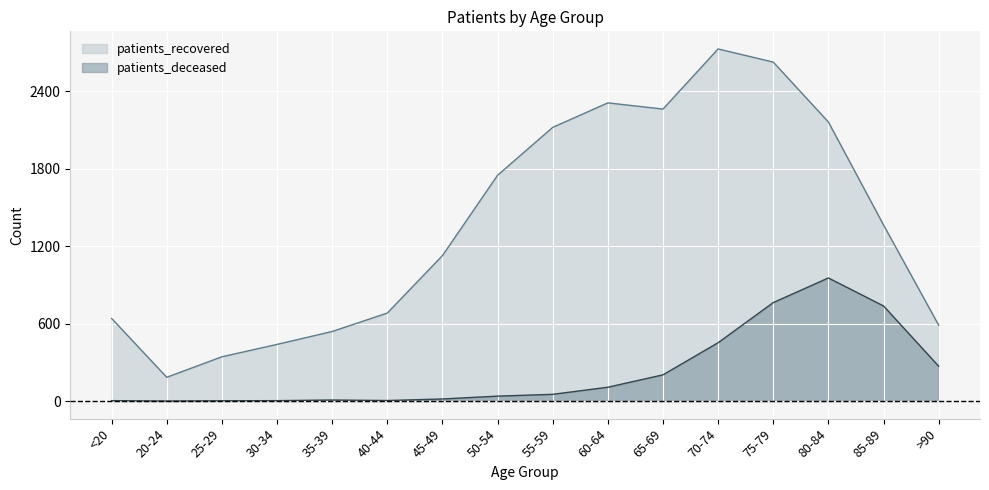

At which label is patients_recovered closest to 1456?

85-89